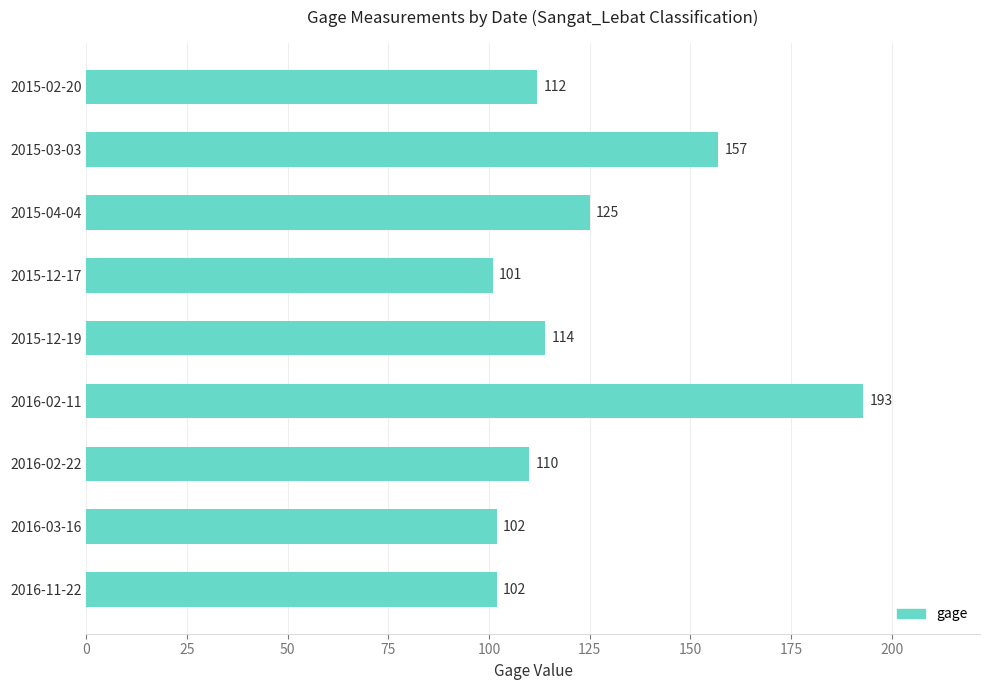

What is the approximate value at 2015-02-20?

112